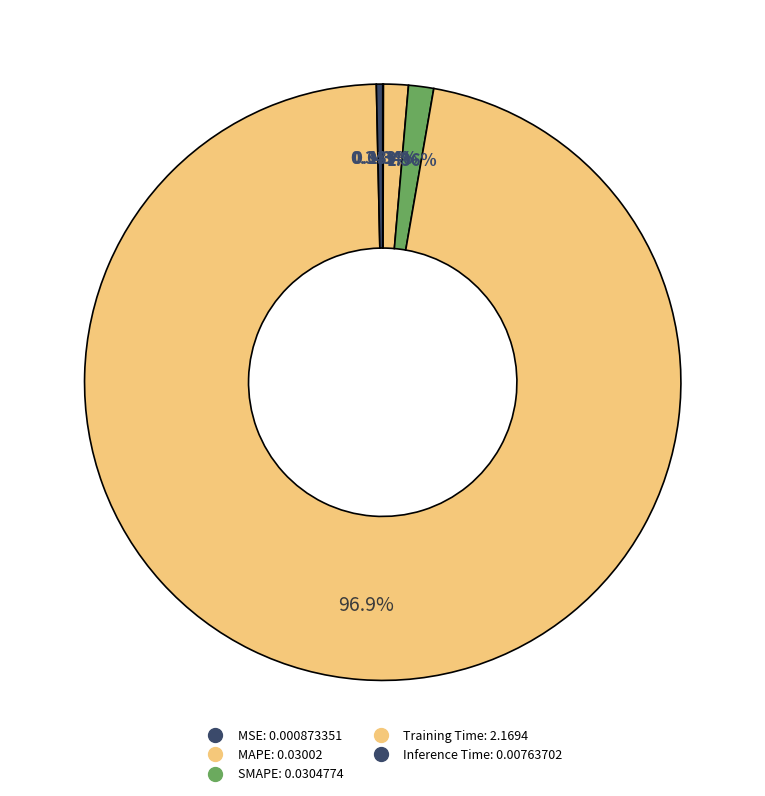

The MAPE slice represents 1% of the pie. True or false?

True